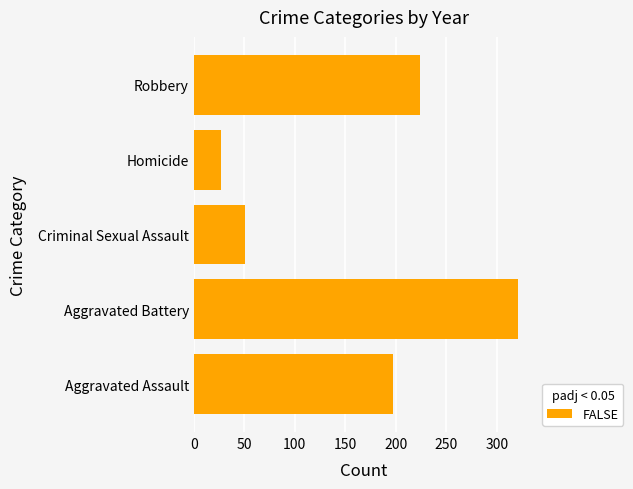

How many bars are there in total?

5